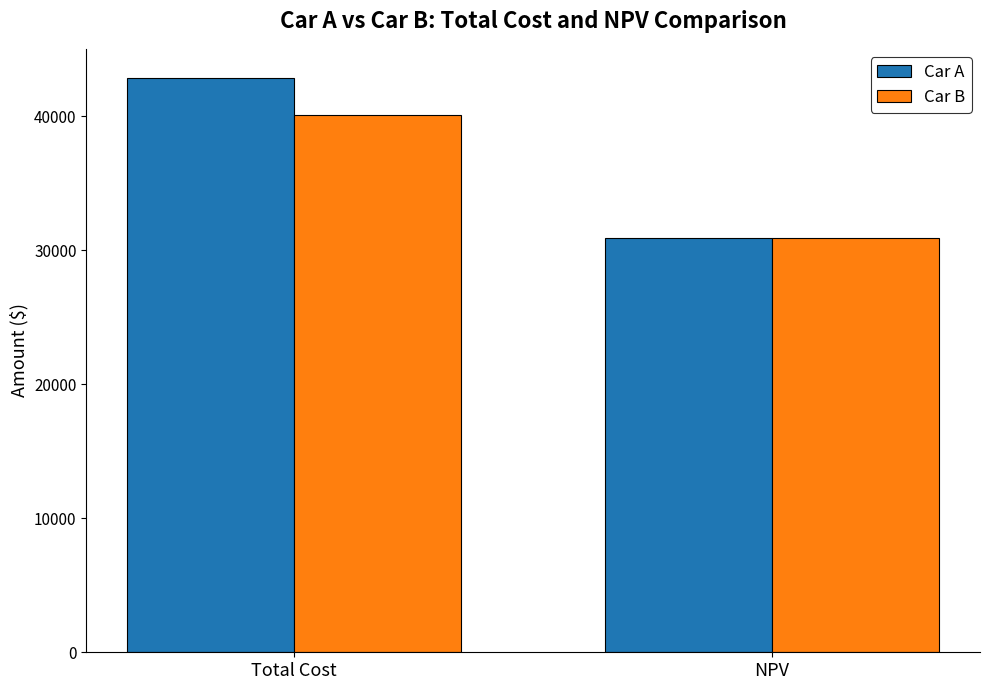

Reading left to right, list all the values displayed in this chart.

Car A: 42874.7	30888.7
Car B: 40089.3	30888.7